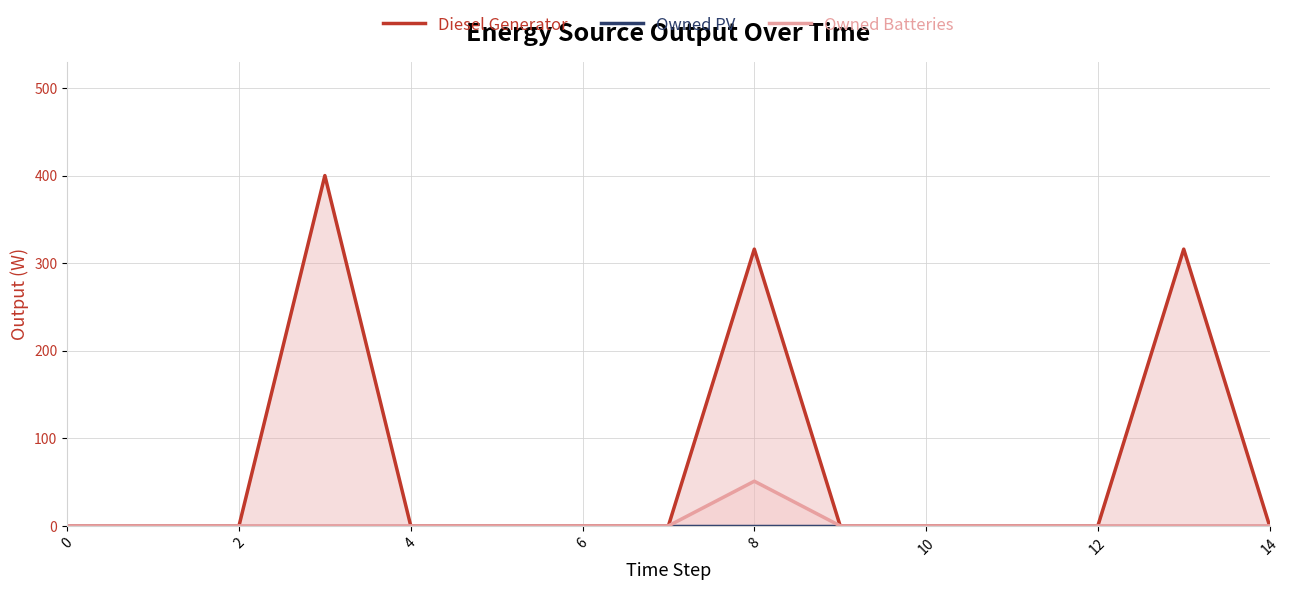

The Owned Batteries series shows 0 at 14. True or false?

True